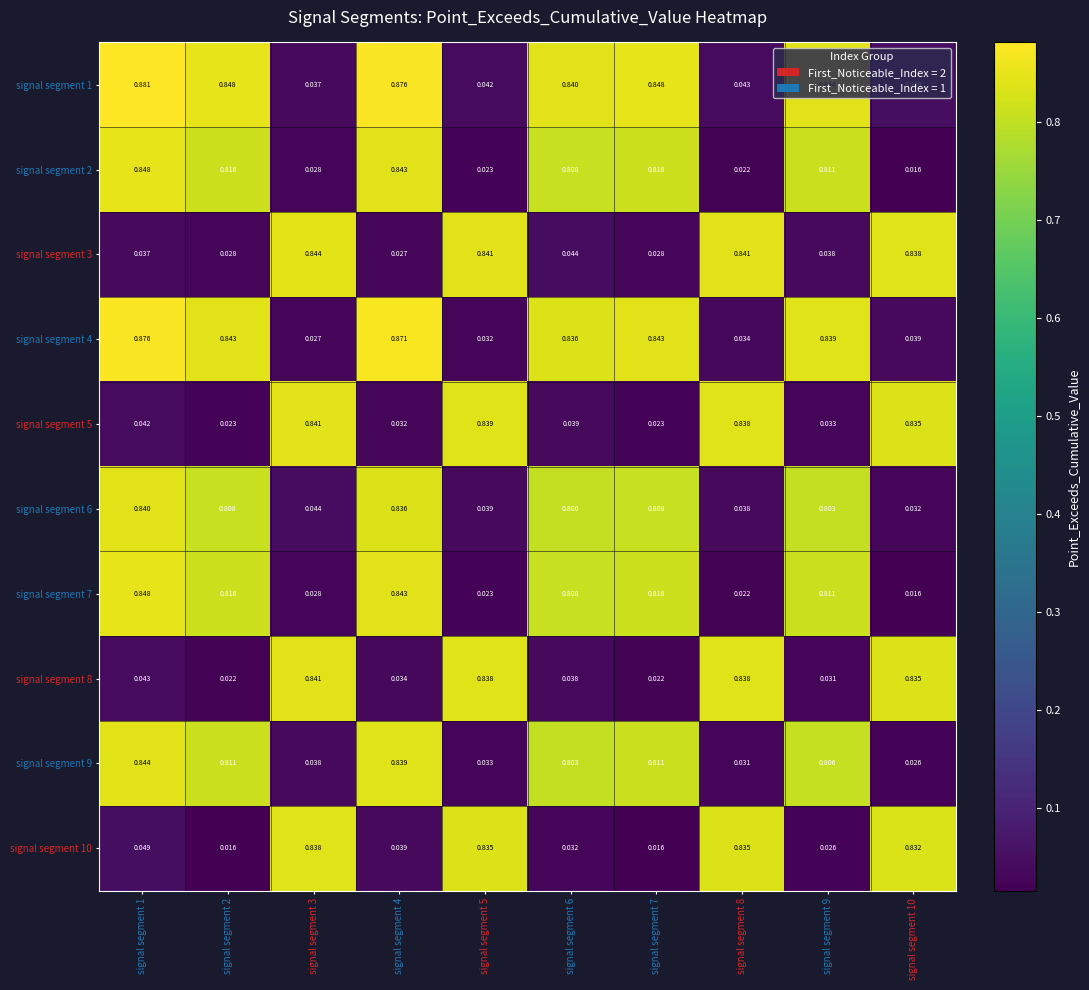

Is the value of signal segment 3 at signal segment 5 greater than the value of signal segment 2 at signal segment 6?

Yes